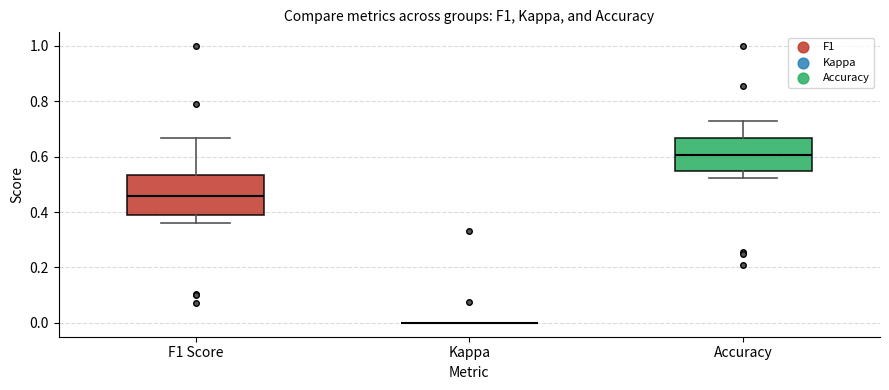

Reading left to right, transcribe this box plot: for each box, give where its median line is, the range the box spans, and where its two whiskers end, as read against the y-axis. The values are not printed on the chart, so give them approximately, as read against the axis.

F1 Score: median 0.46, box 0.40 to 0.54, whiskers 0.36 to 0.66
Kappa: box collapsed to a line at 0.00, whiskers 0.00 to 0.00
Accuracy: median 0.60, box 0.56 to 0.66, whiskers 0.52 to 0.72